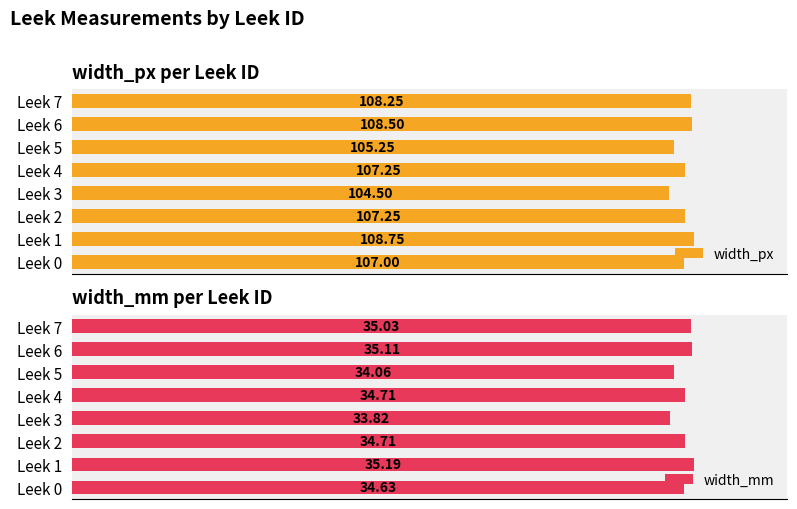

Which series has the largest total across all categories?

width_mm